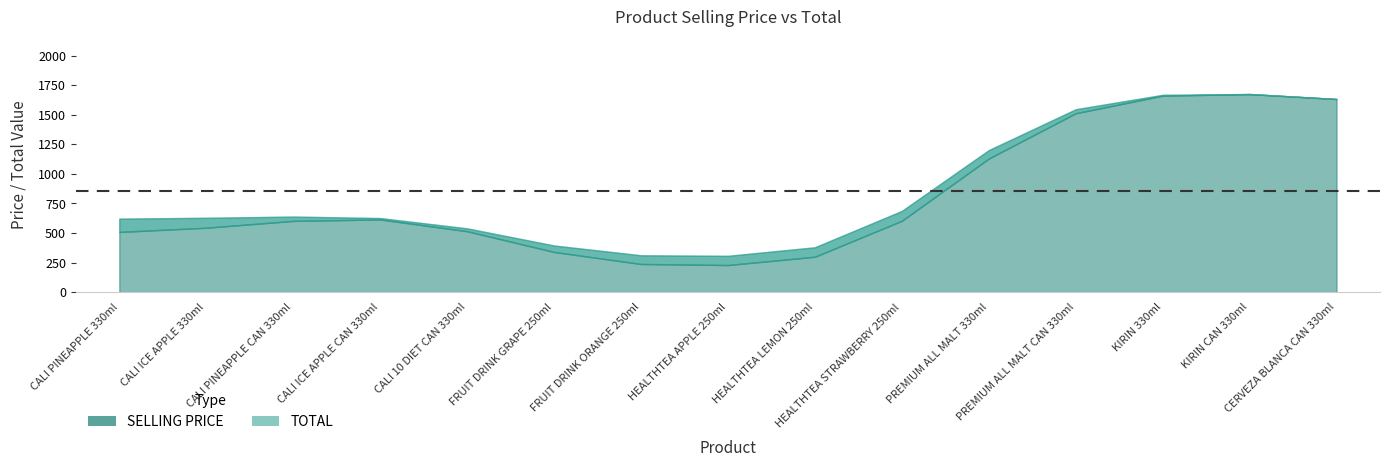

Which category has the highest value in the SELLING PRICE series?

KIRIN 330ml